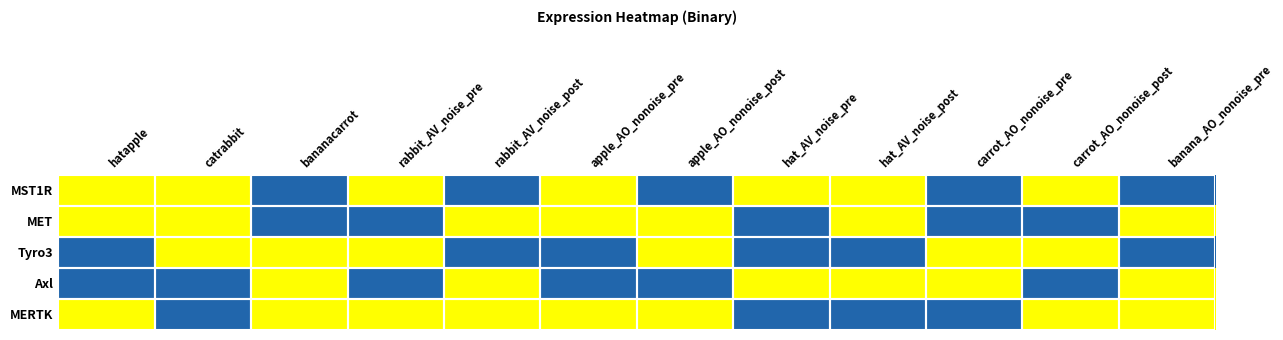

Which category has the highest value across all series?

hatapple